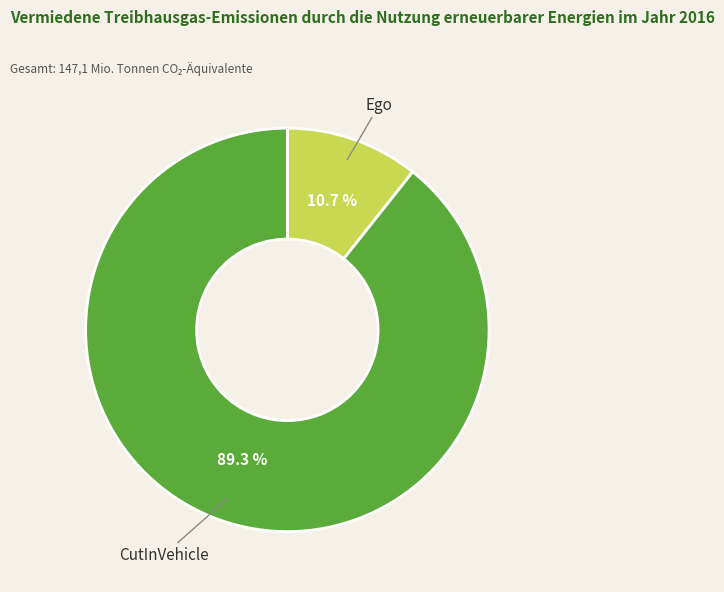

Does CutInVehicle represent more than half of the total?

Yes